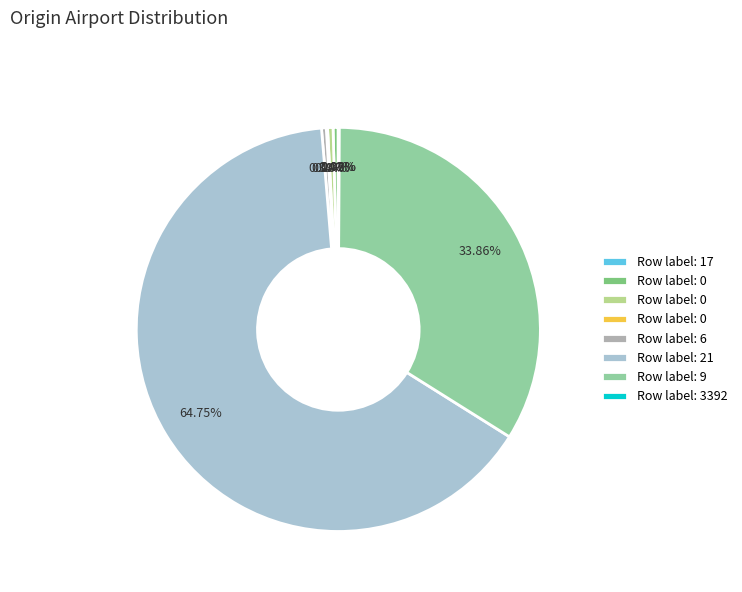

Is there any slice that represents more than half of the pie?

Yes